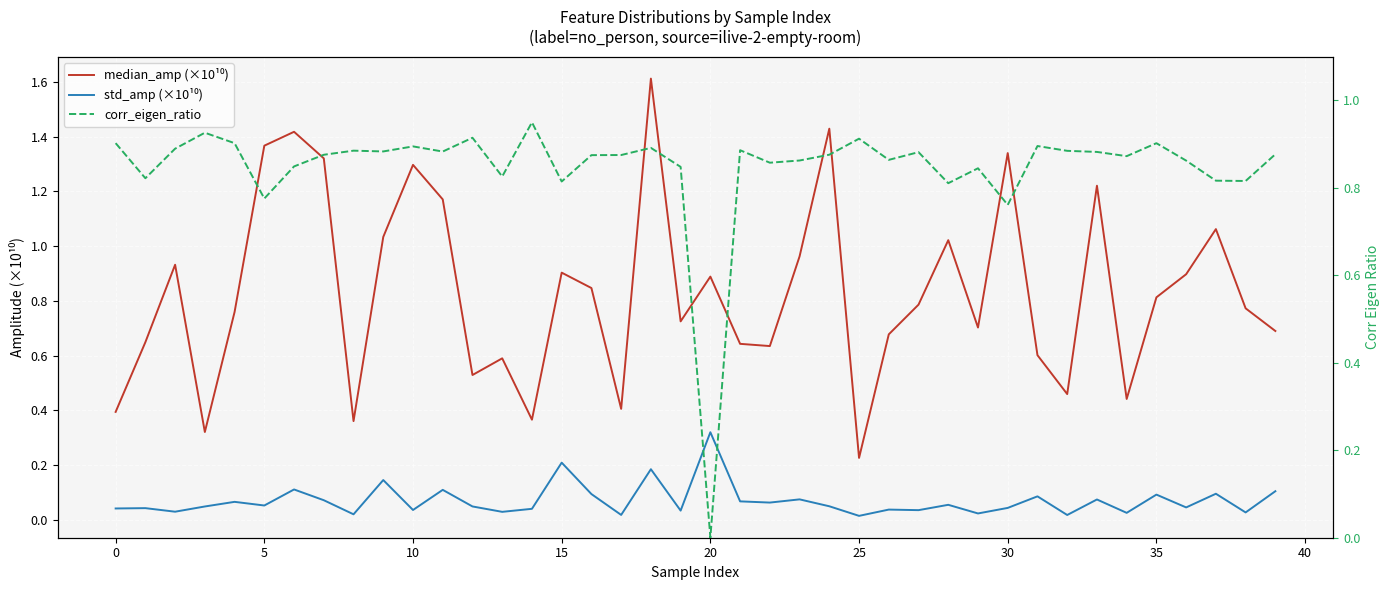

Rank the series by their maximum value, from highest to lowest.

median_amp (×10¹⁰), corr_eigen_ratio, std_amp (×10¹⁰)